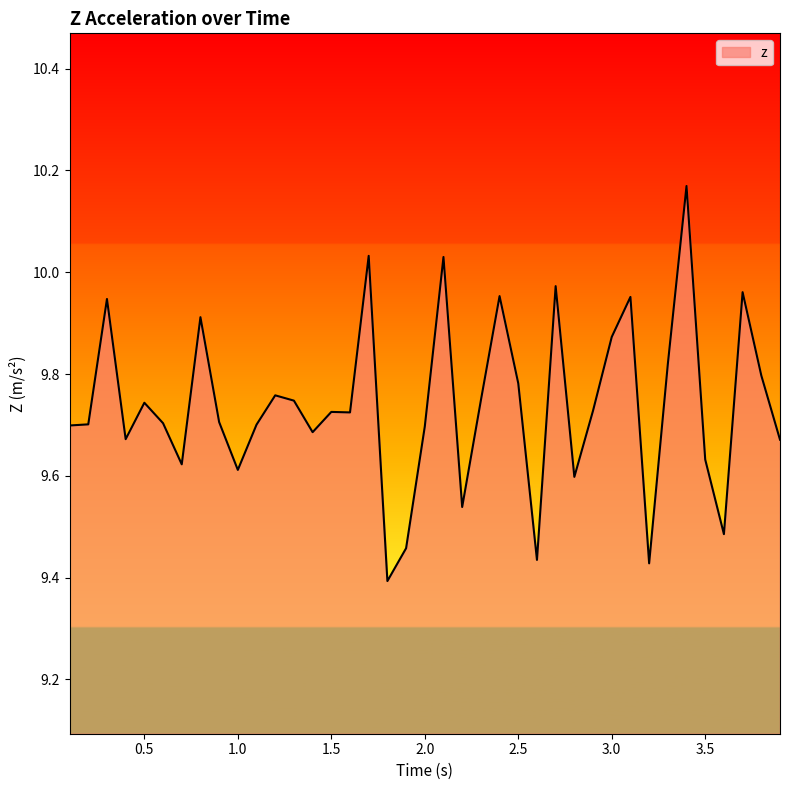

What is the difference between the maximum and minimum values?

0.8